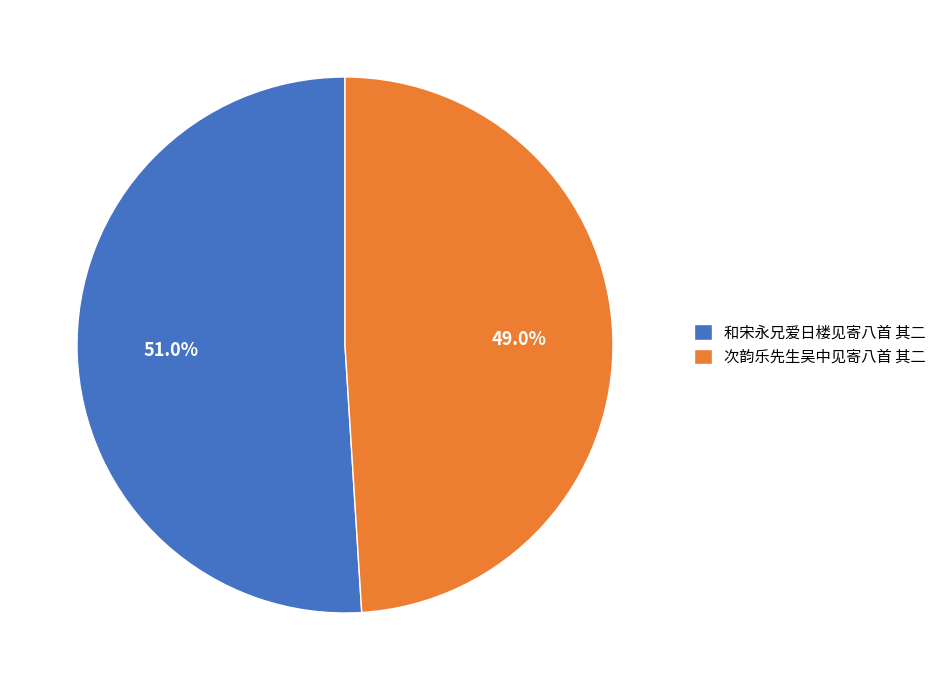

What is the ratio of the value at 和宋永兄爱日楼见寄八首 其二 to the value at 次韵乐先生吴中见寄八首 其二?

1.0